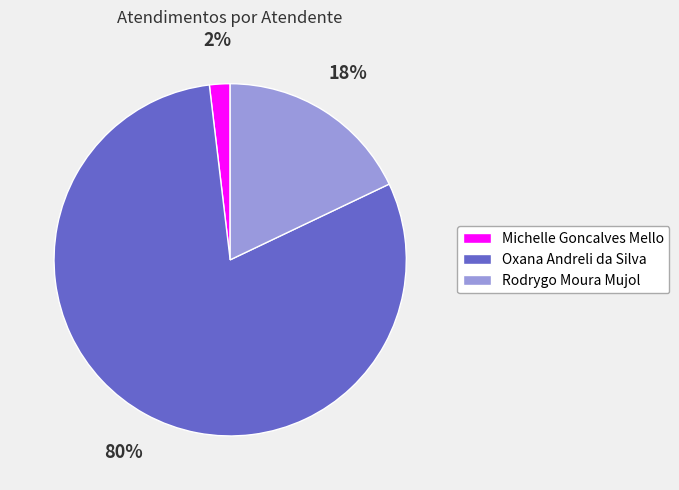

Is there any slice that represents more than half of the pie?

Yes